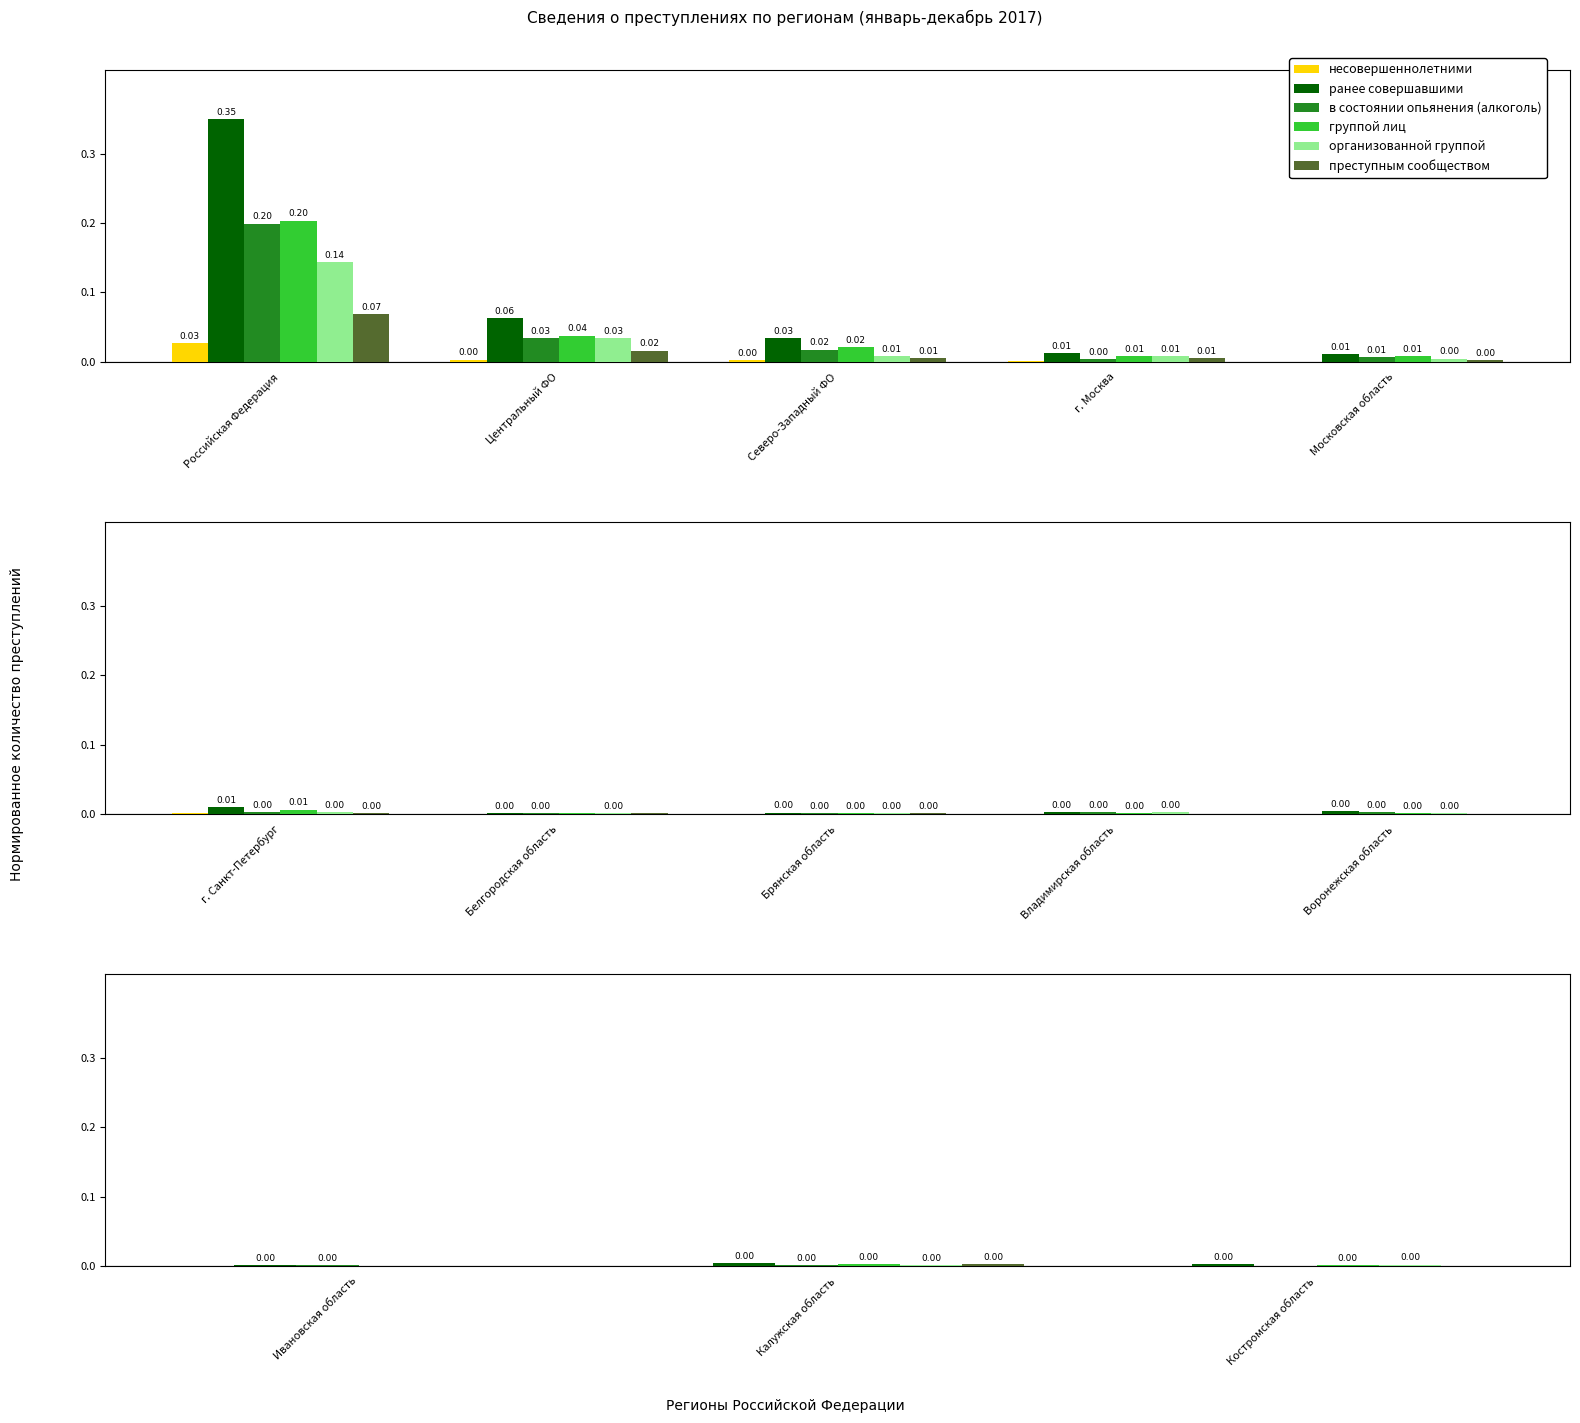

The value of группой лиц at Центральный ФО is 0.0. True or false?

False